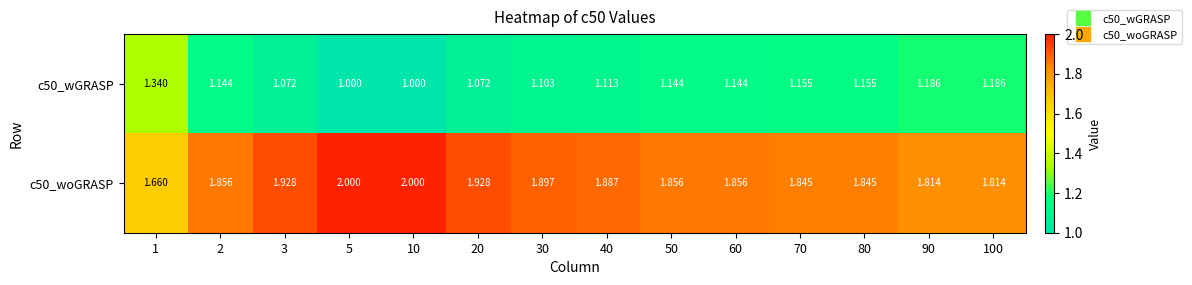

Is the value of c50_wGRASP at 3 greater than the value of c50_woGRASP at 5?

No